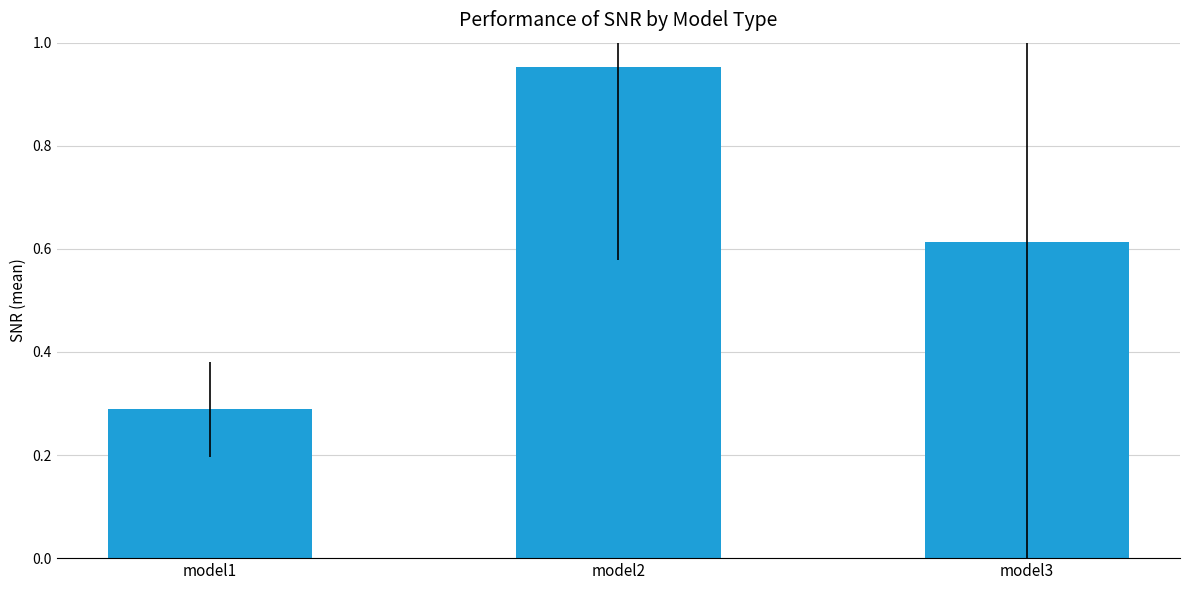

What is the change in value from model1 to model3?

+0.3